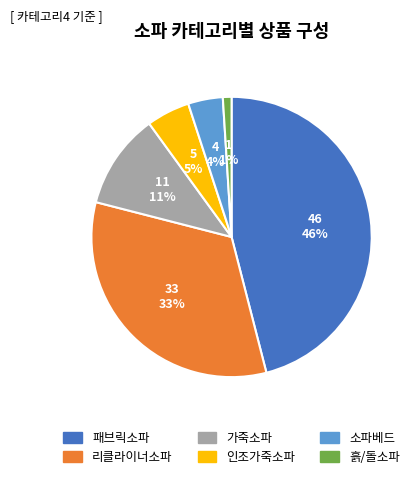

How many segments does this pie chart have?

6